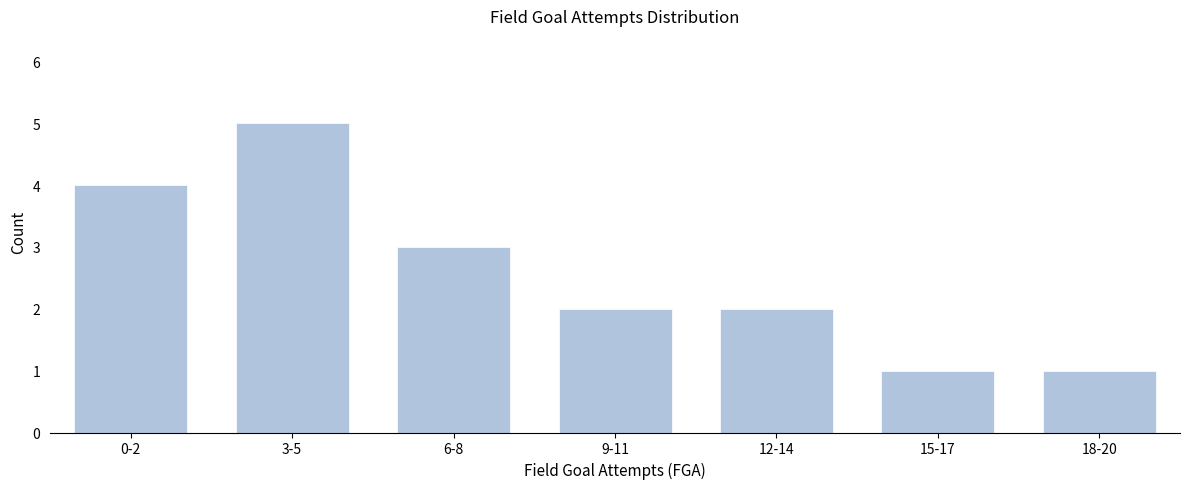

Reading right to left, transcribe all the data shown in this chart.

1	1	2	2	3	5	4